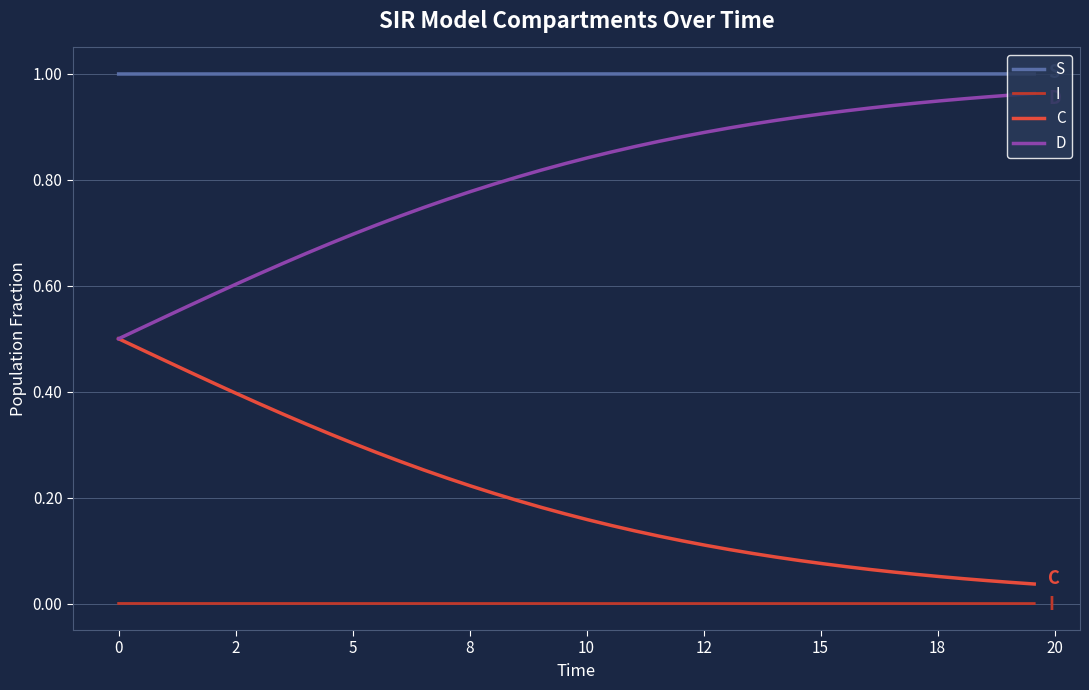

What are all the series names shown in the legend?

S, I, C, D